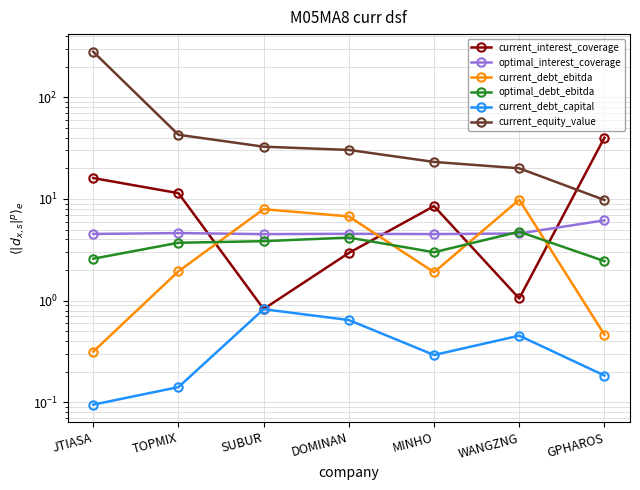

True or false: current_equity_value has more than 0 points higher than both neighbors.

False